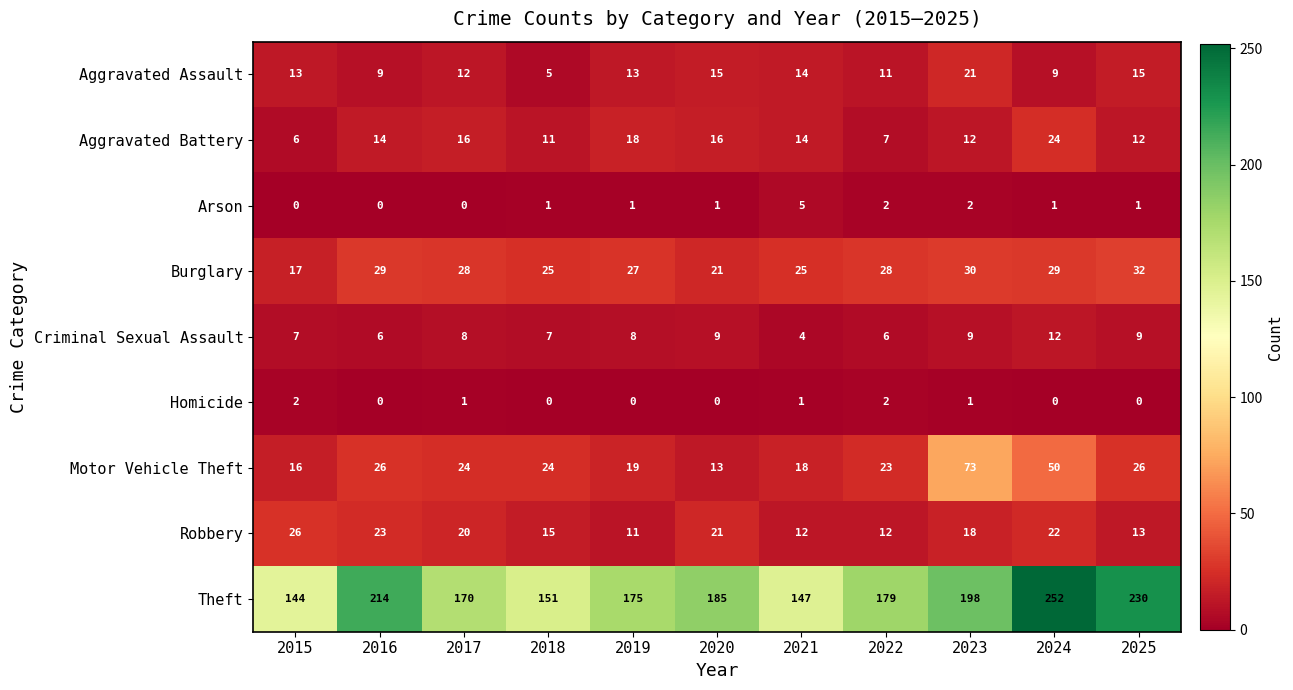

Where is Arson nearest to the value 2?

2022